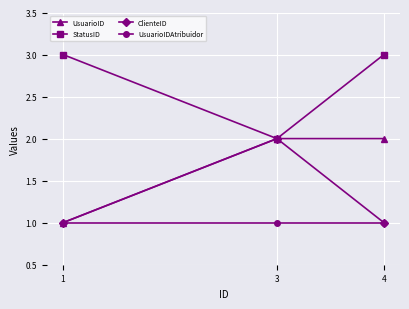

What is the sum of the StatusID values at 1 and 4?

6